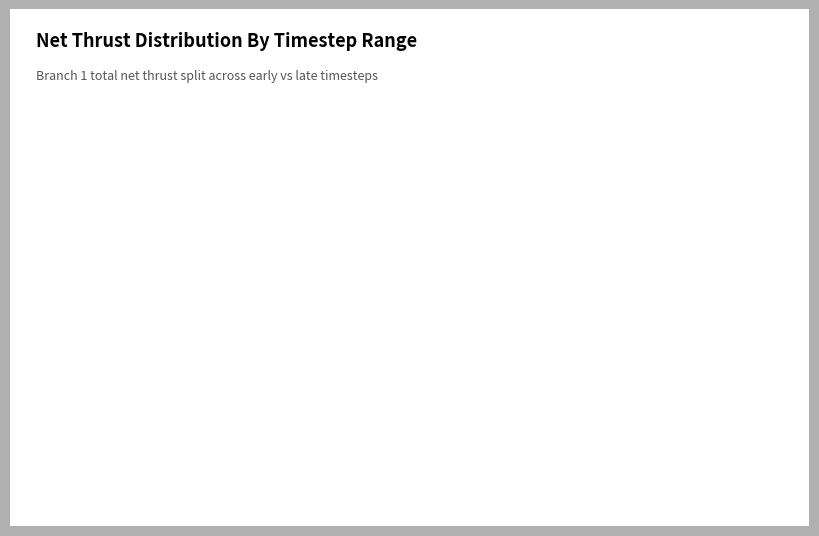

Is there any slice that represents more than half of the pie?

Yes